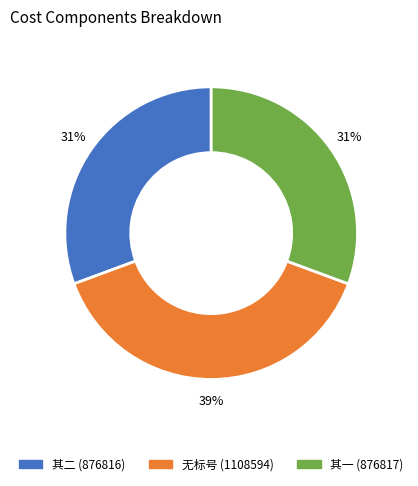

Is 无标号 (1108594) the majority of the pie?

No